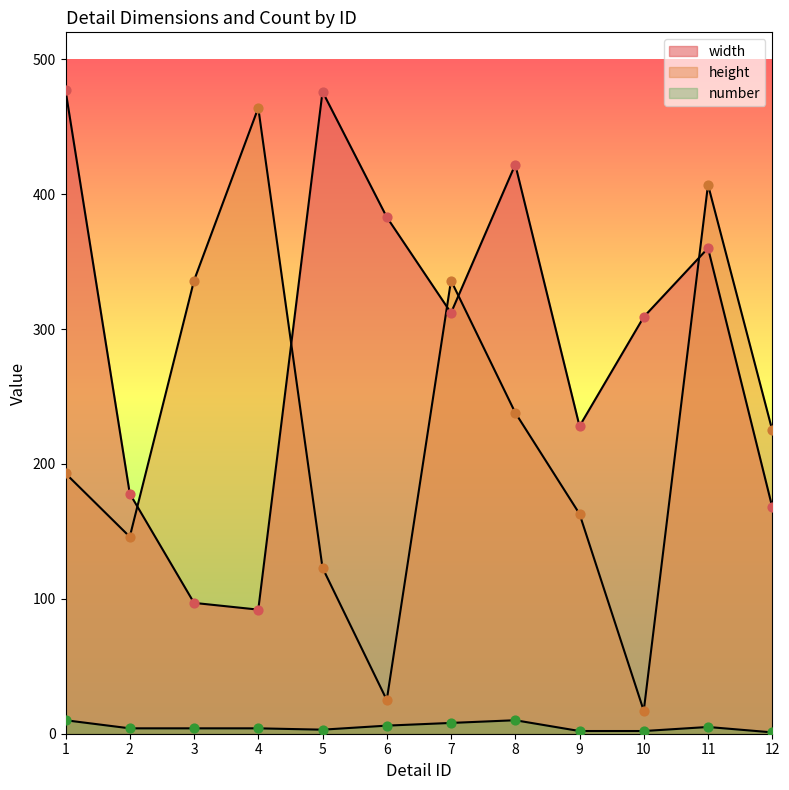

What is the total value across all series at 7?

656